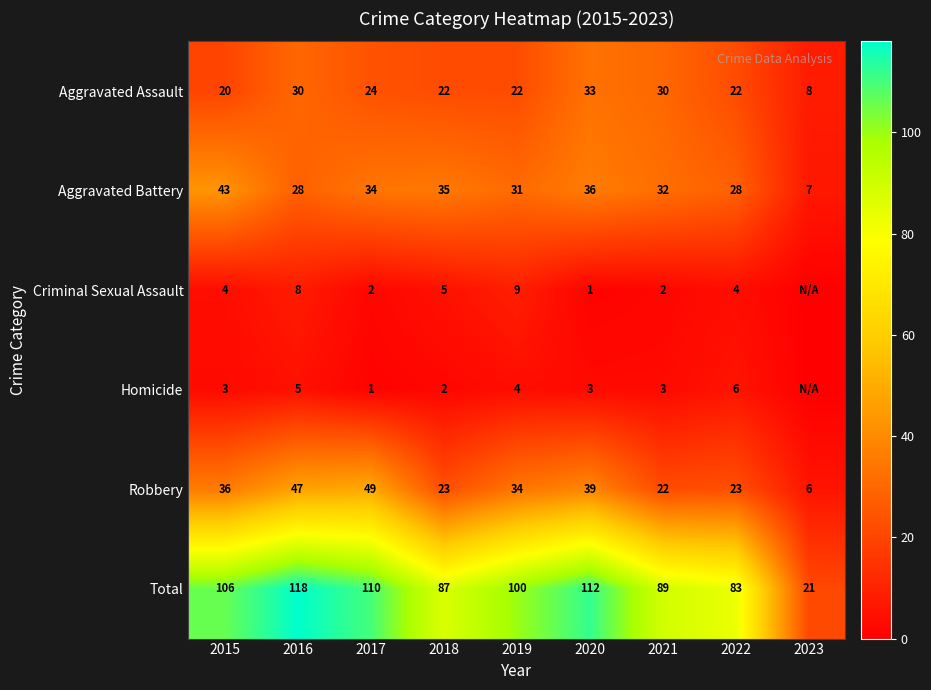

The value of Robbery at 2015 is 36. True or false?

True